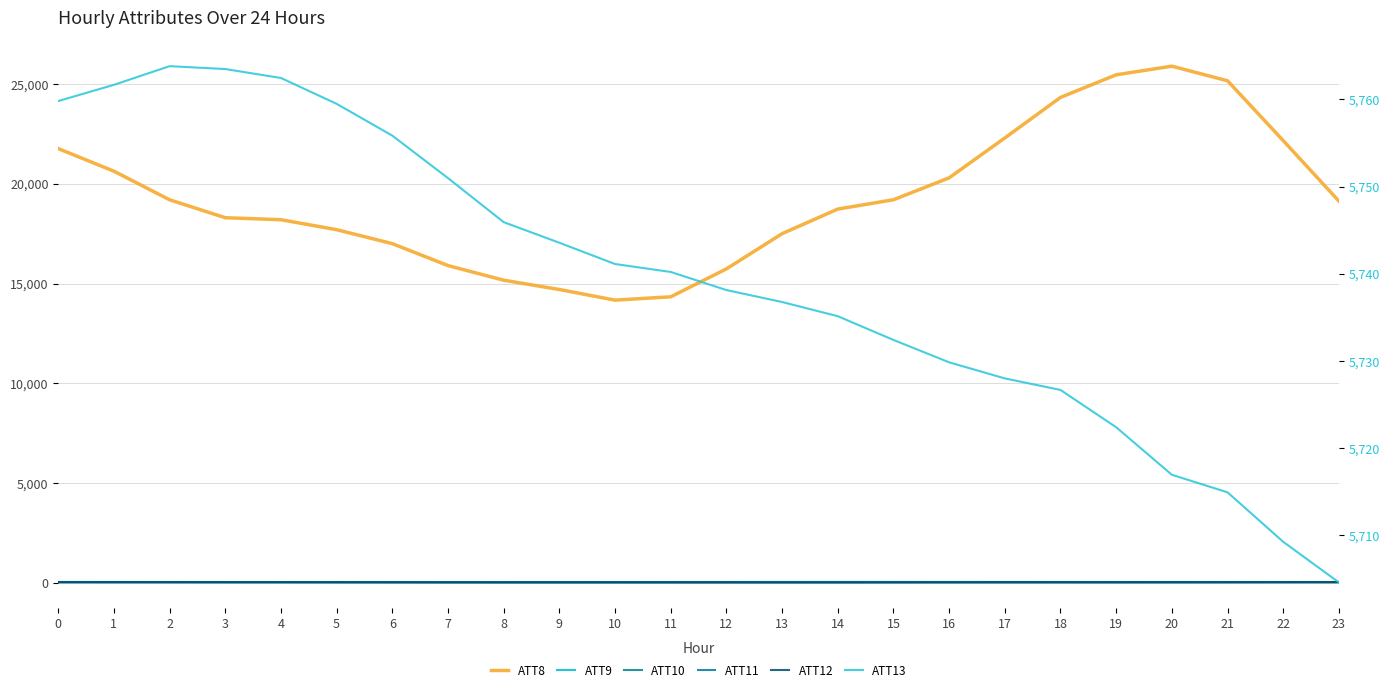

At how many categories does at least one series exceed 6043?

24